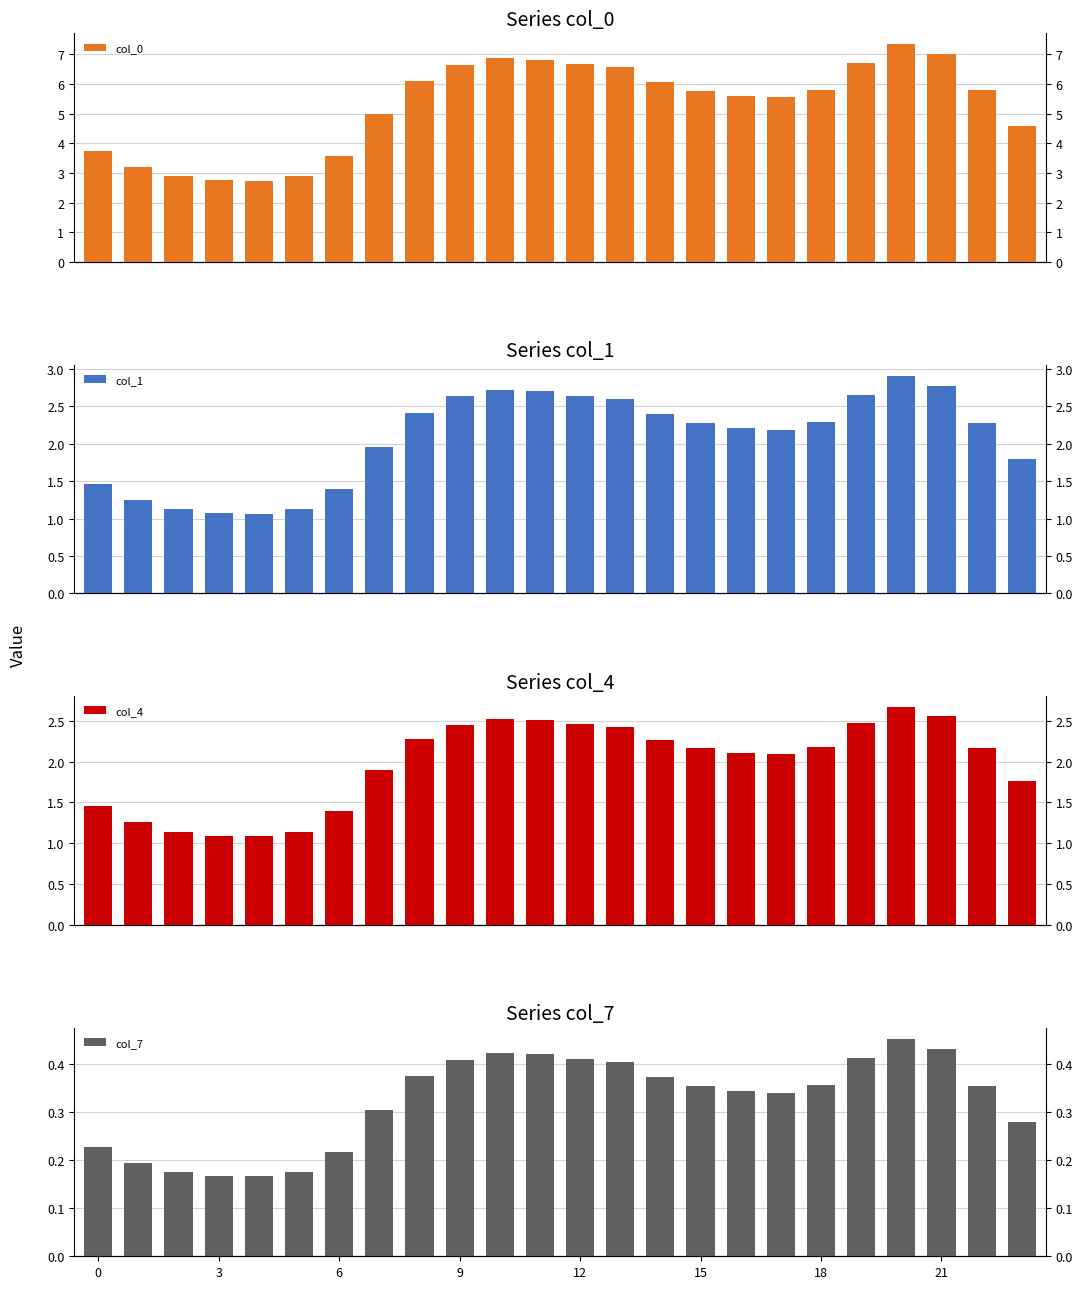

List the series in order of their peak value, highest first.

col_0, col_1, col_4, col_7